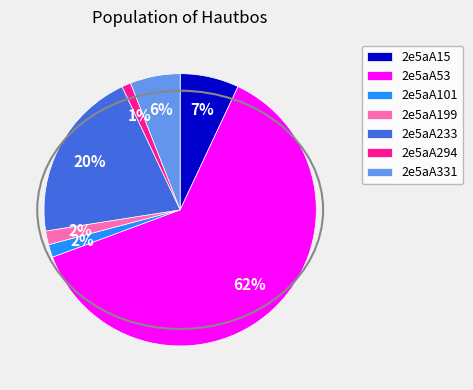

Which has a higher value, 2e5aA331 or 2e5aA199?

2e5aA331